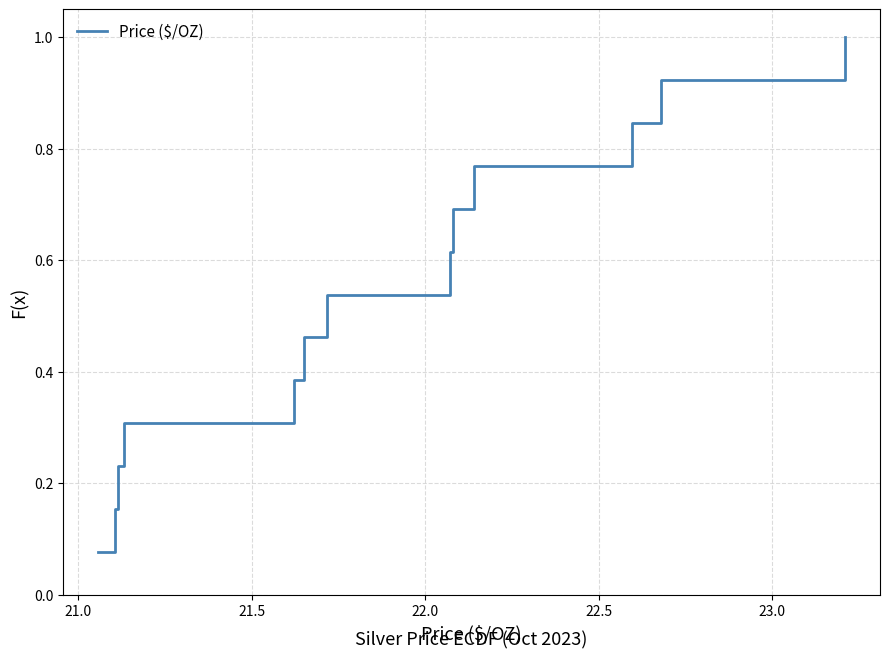

What is the greatest value displayed?

1.0